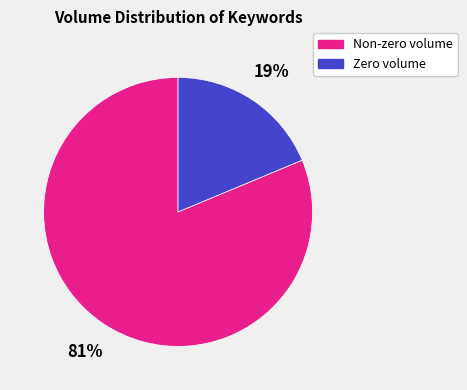

Is there any slice that represents more than half of the pie?

Yes